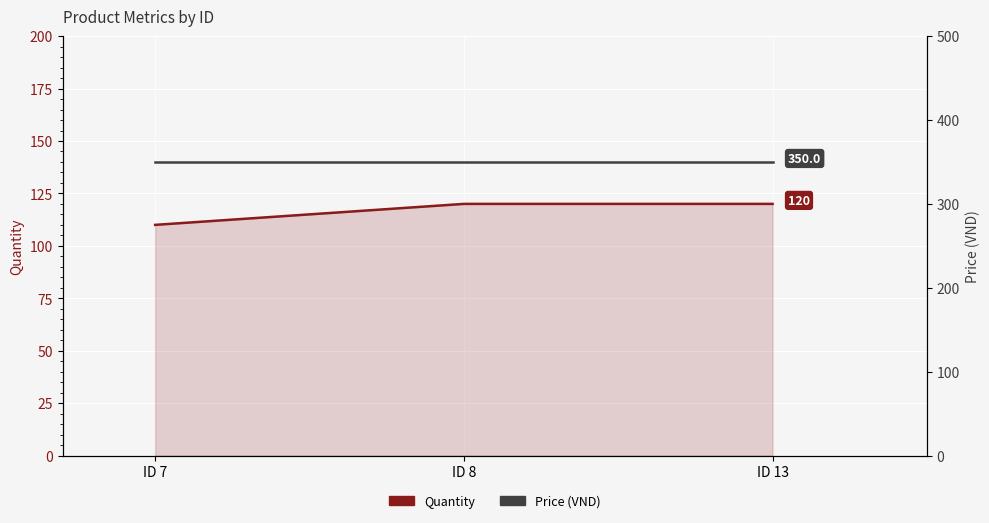

Reading left to right, what are all the values shown in this chart?

Quantity: ID 7=110	ID 8=120	ID 13=120
Price: ID 7=350	ID 8=350	ID 13=350